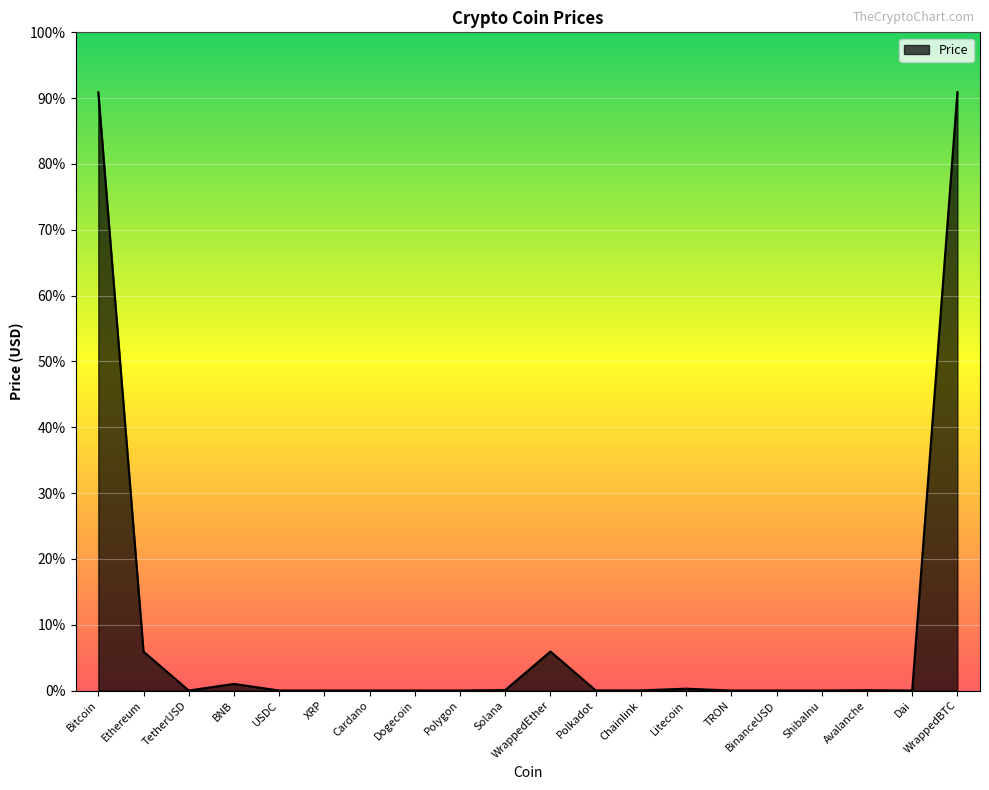

Which has a higher value, WrappedBTC or Solana?

WrappedBTC